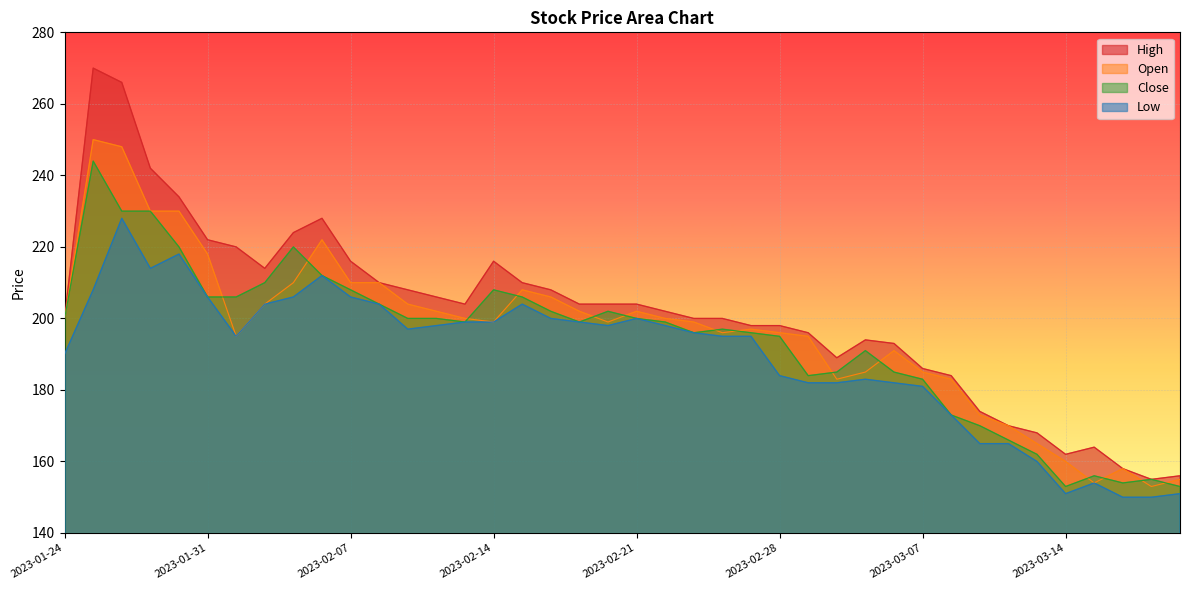

What is the average value of the Open series?

196